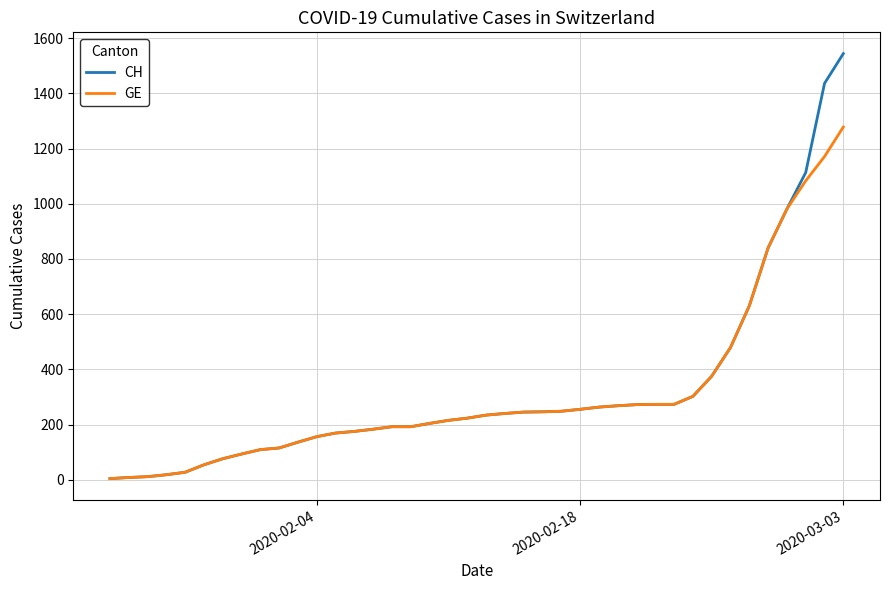

Which series has the widest spread of values?

CH